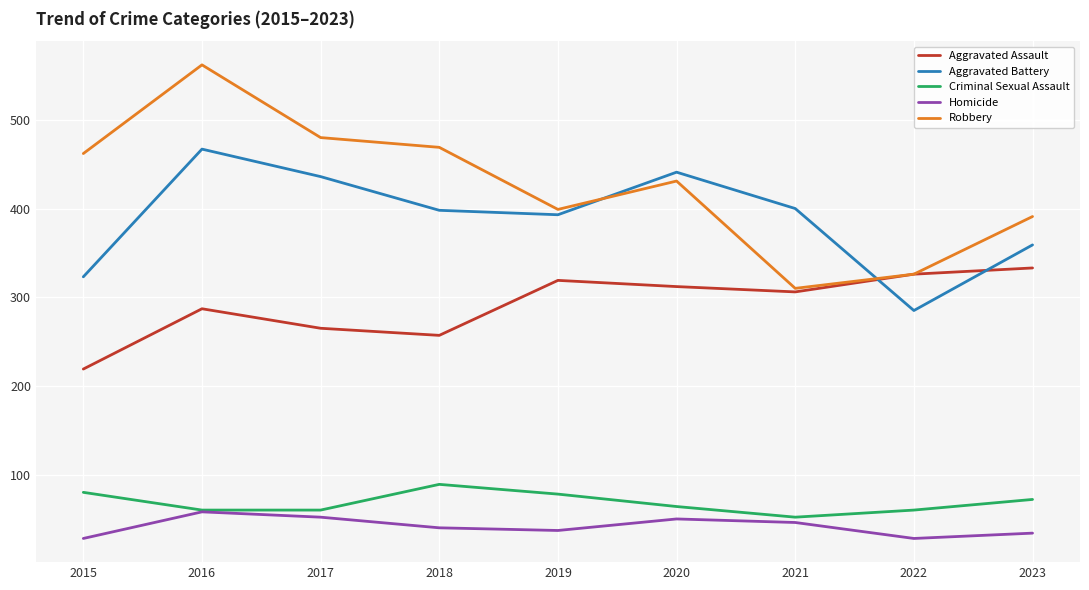

At which category is the sum across all series the highest?

2016